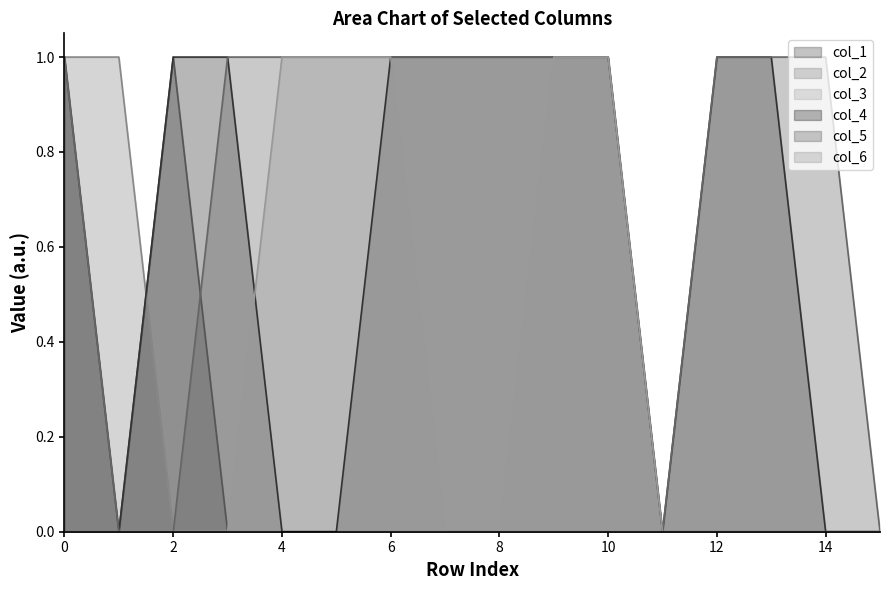

How many lines are shown in the chart?

6